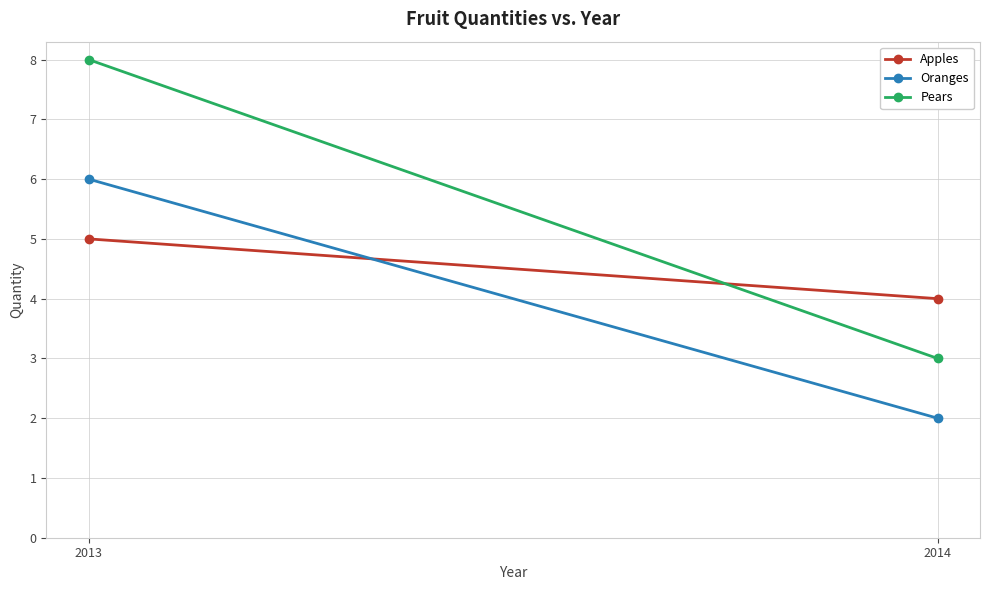

What is the difference between the highest and lowest values at 2014?

2